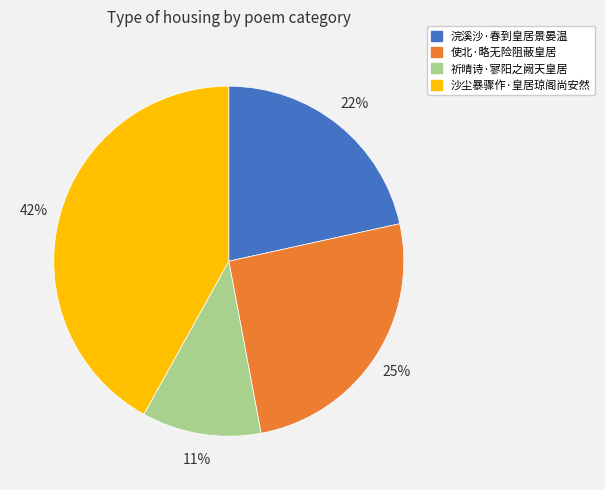

To the nearest percent, what is the combined percentage of 浣溪沙·春到皇居景晏温 and 祈晴诗·寥阳之阙天皇居?

33%